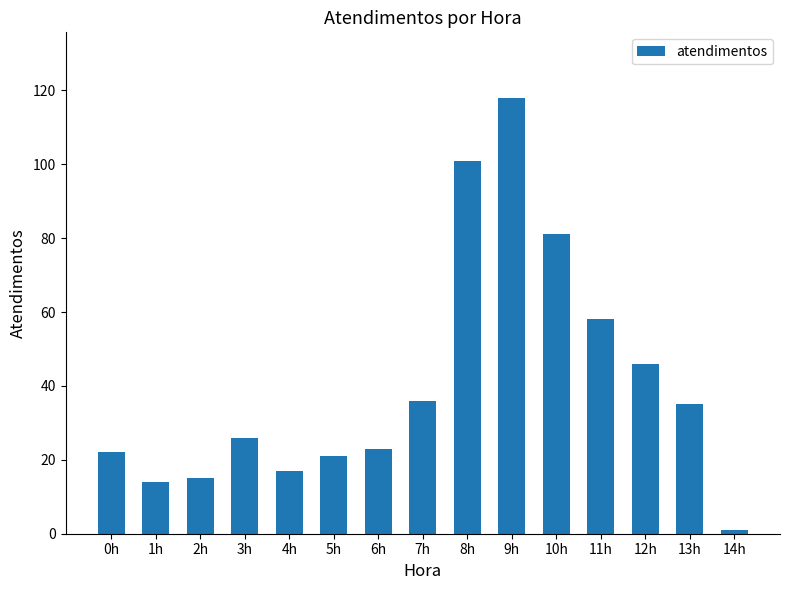

How many values are below 26?

7